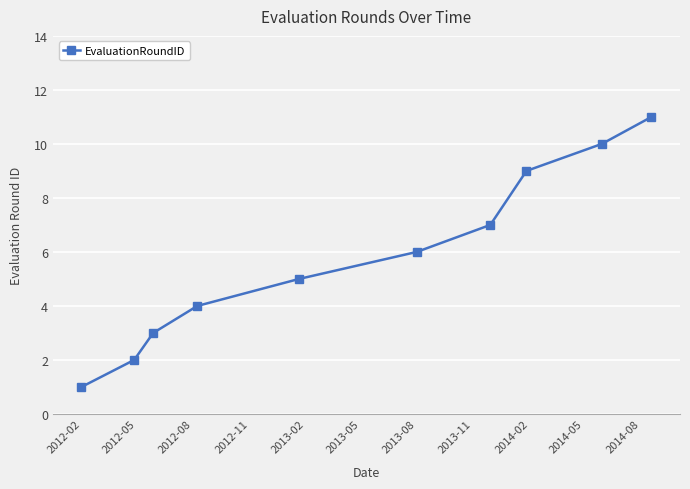

What is the sum of all values?

58